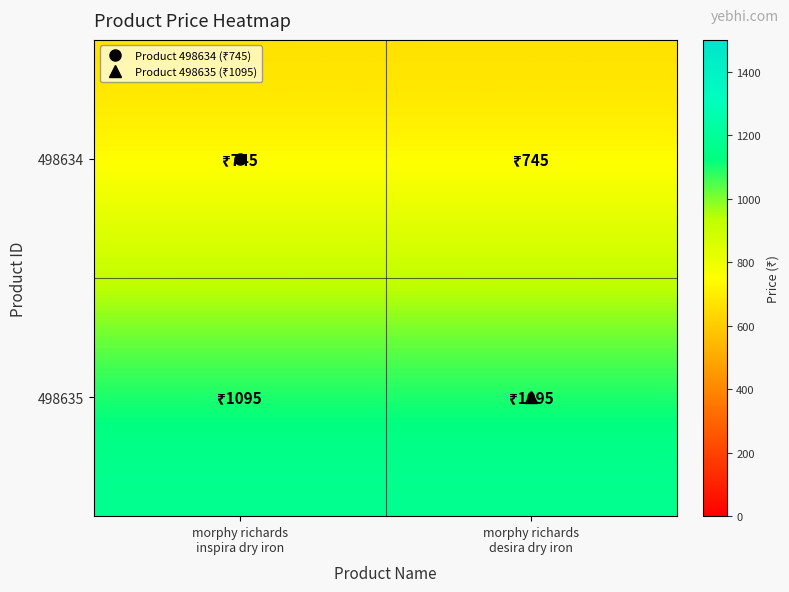

Which series has the largest range (max minus min)?

498634